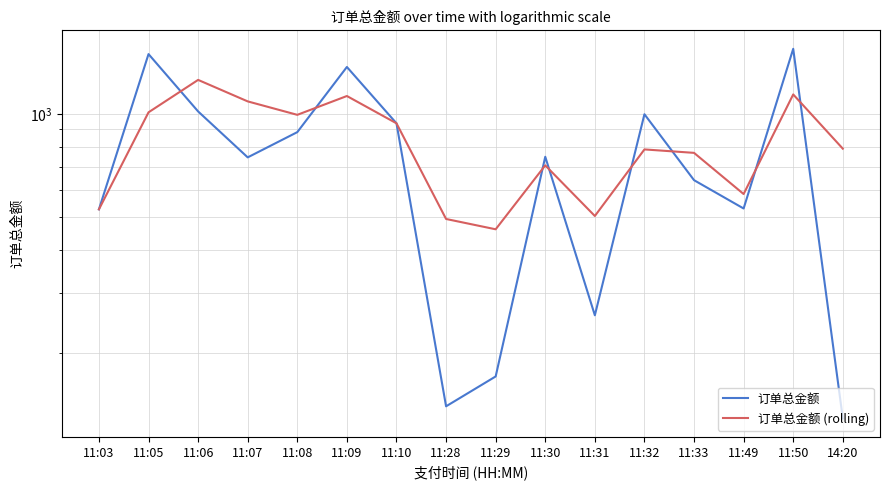

How many values in the 订单总金额 (rolling) series are below 791?

8